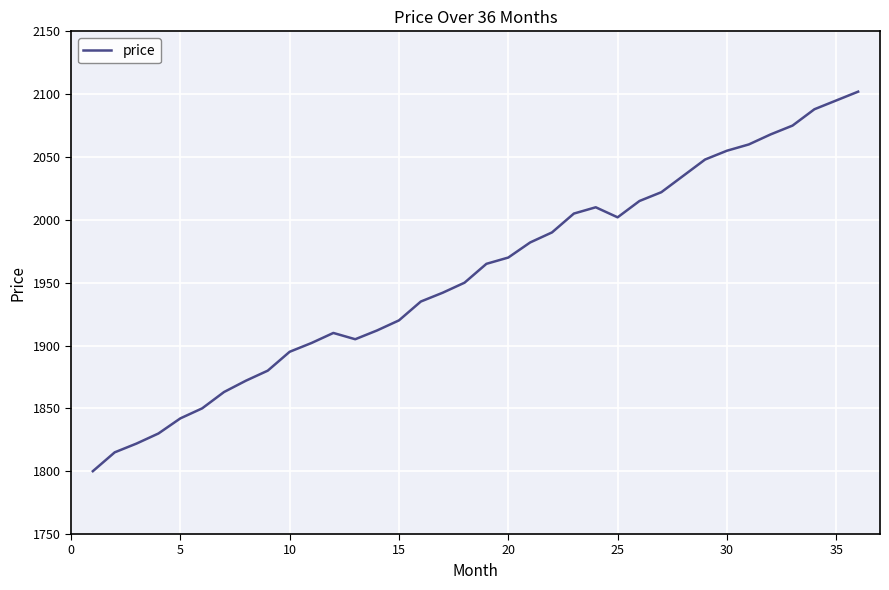

What is the maximum value shown in the chart?

2102